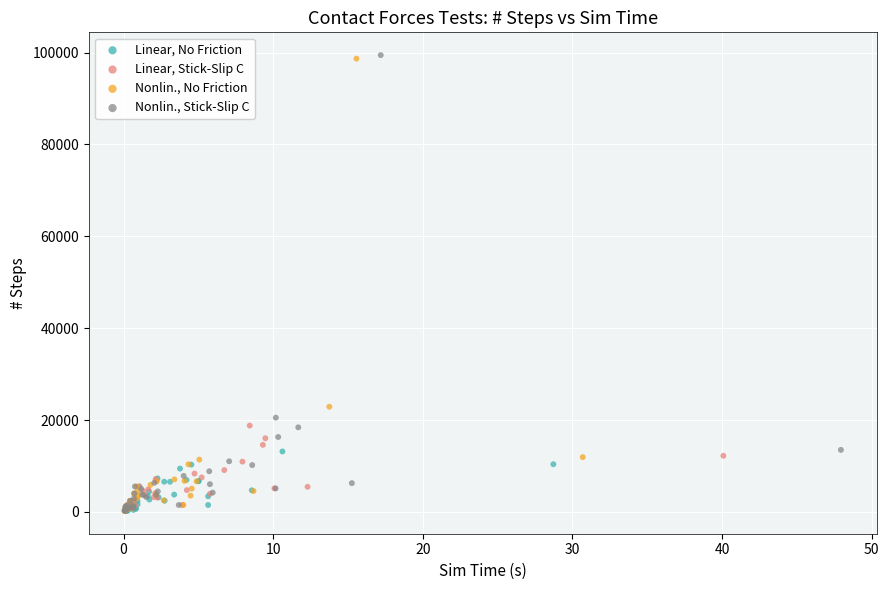

Which series has the widest spread of Y values?

Nonlin., Stick-Slip C